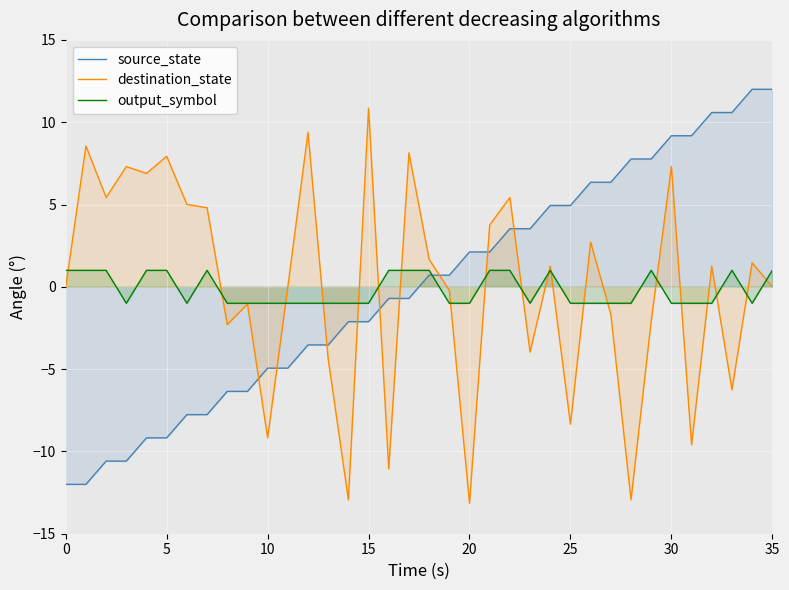

Is it true that output_symbol equals 1.0 at 35?

True